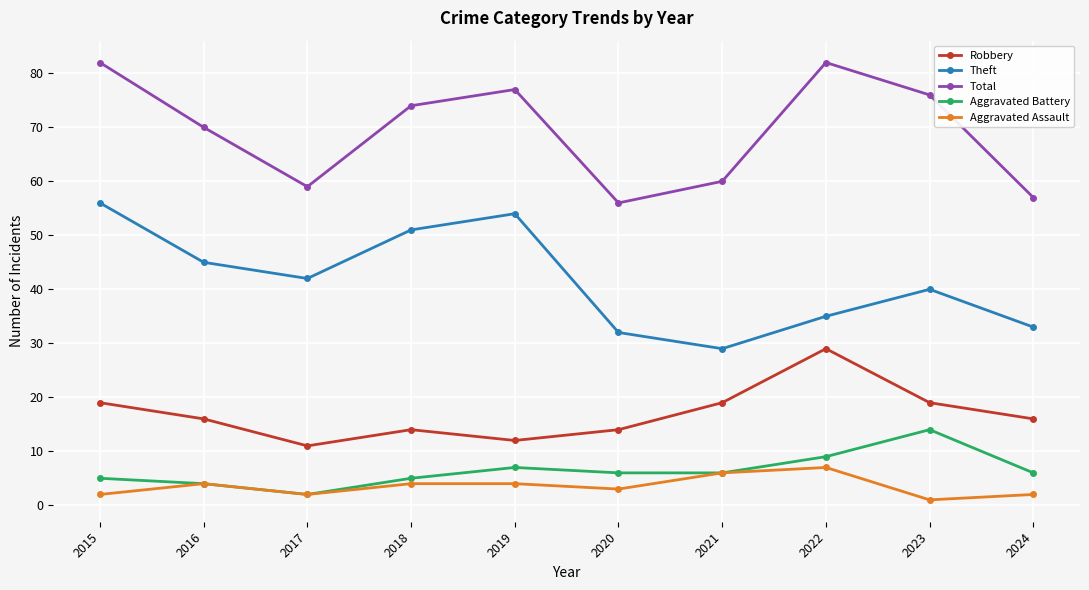

What is the average value of the Aggravated Battery series?

6